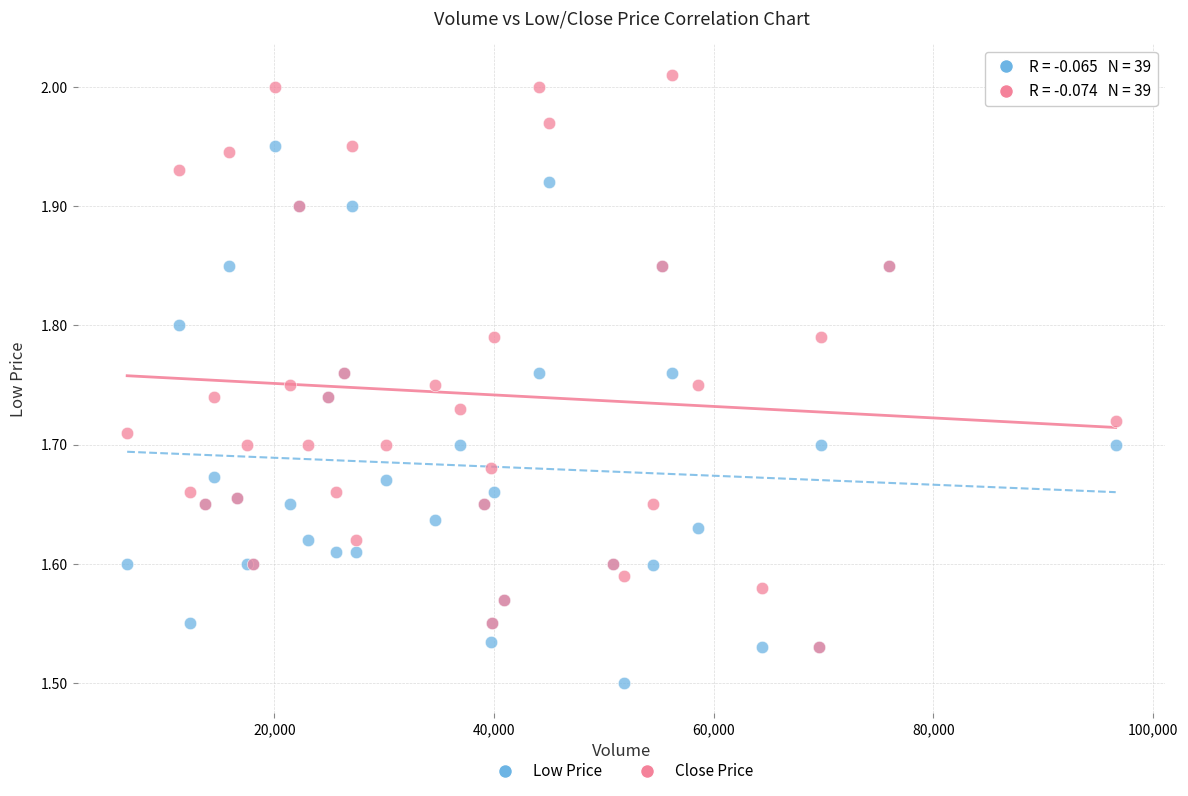

Which series reaches the maximum Y coordinate?

Close Price